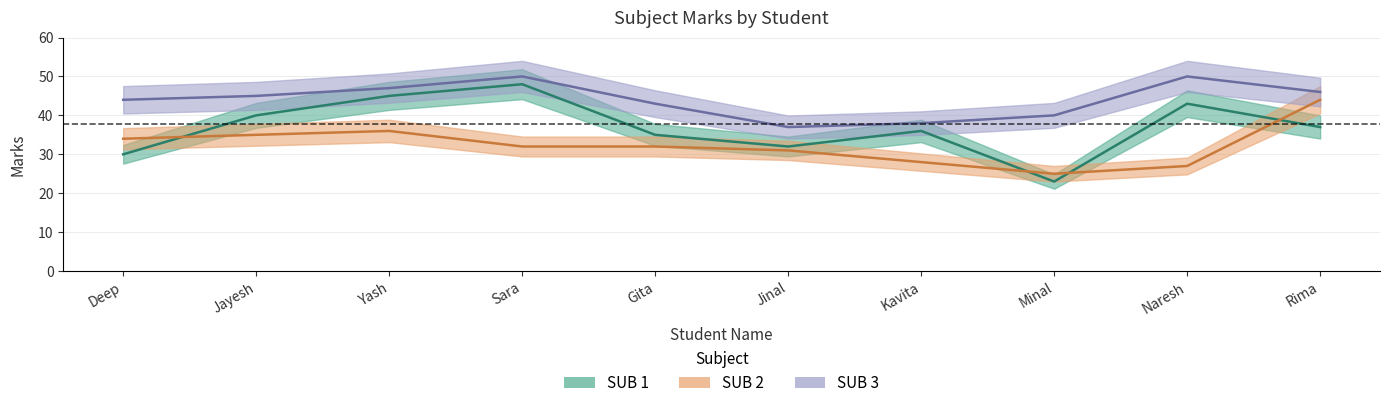

What is the maximum value shown in the chart?

50